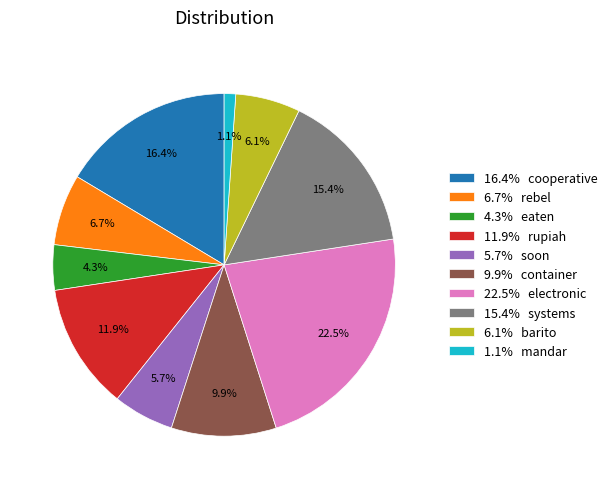

Between 1.1% mandar and 16.4% cooperative, which is larger?

16.4% cooperative